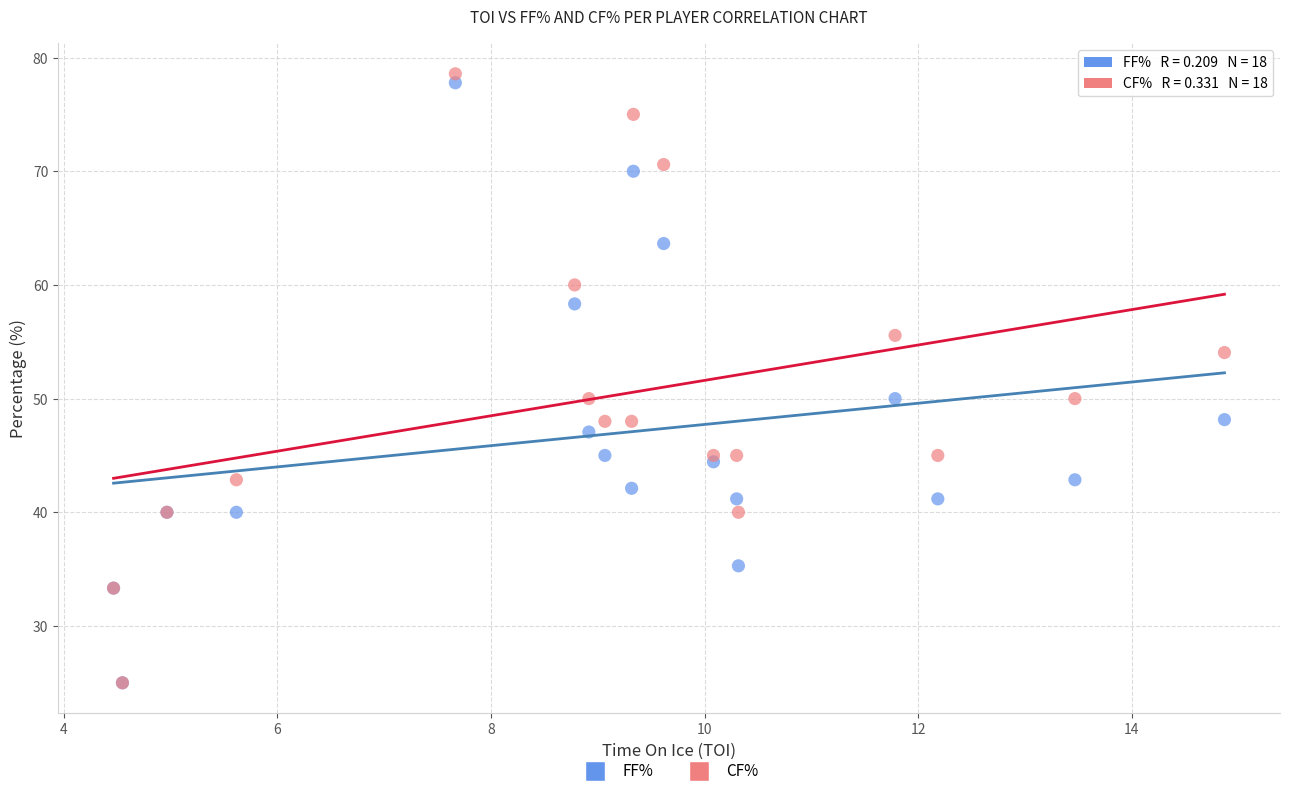

Which series reaches the maximum Y coordinate?

CF%